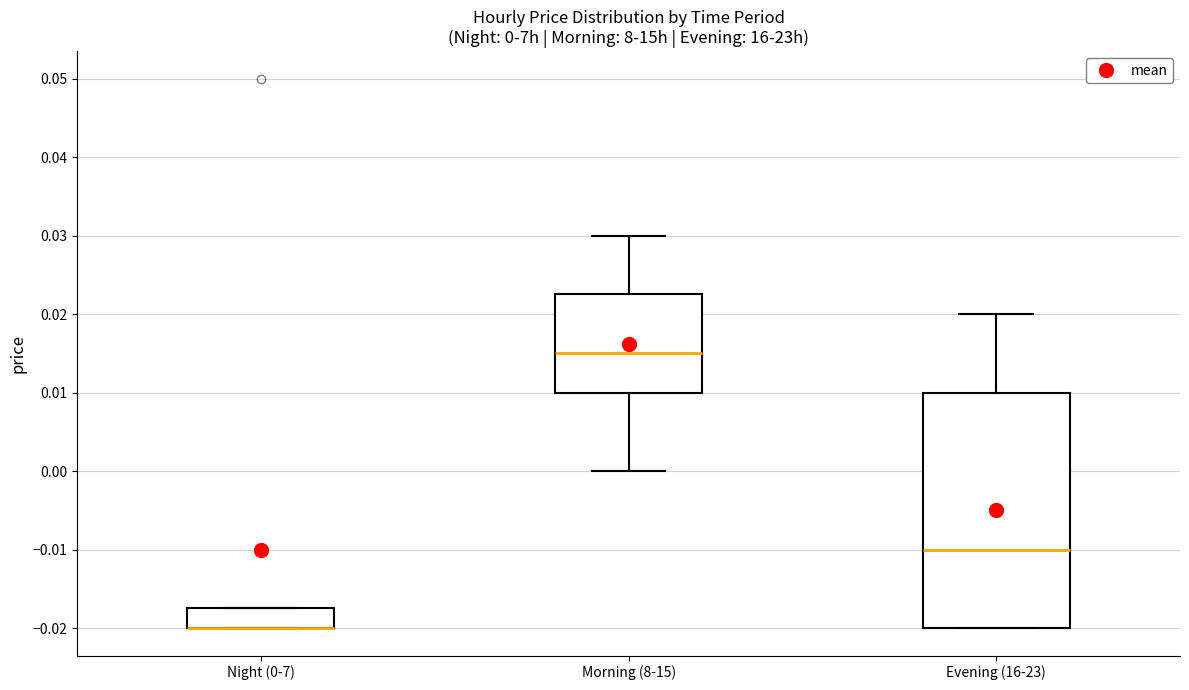

Which box is the tallest, from its lower edge to its upper edge?

Evening (16-23)